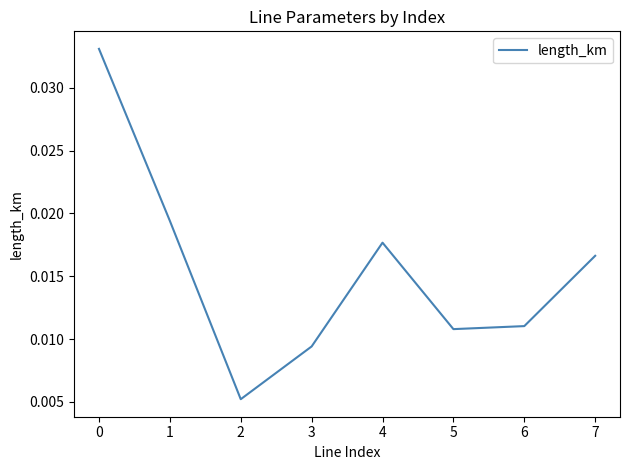

True or false: the data shows 0.1 at 0.

False